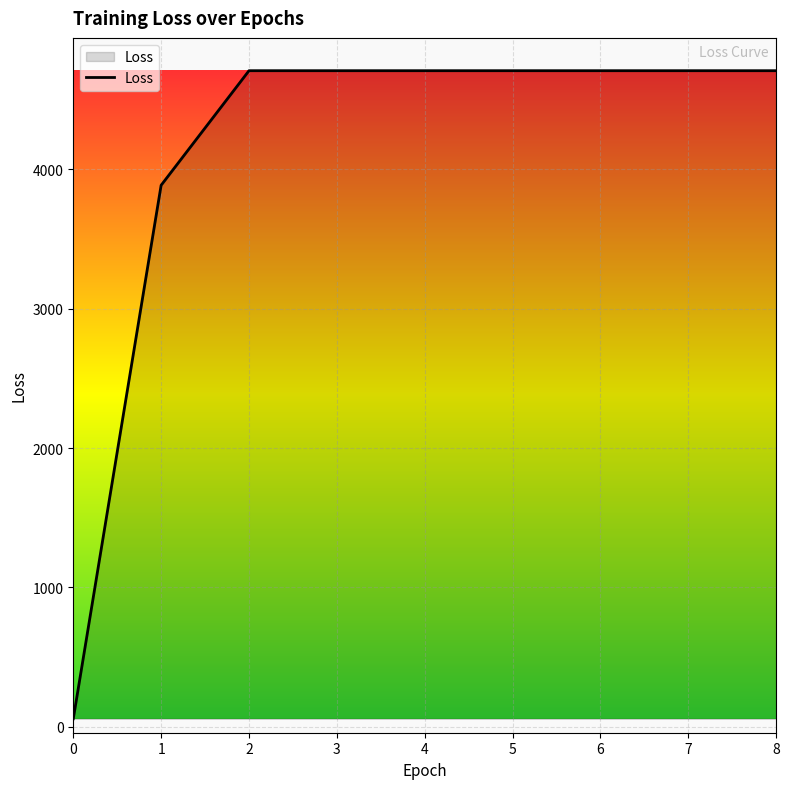

What is the difference between the maximum and minimum values?

4646.7